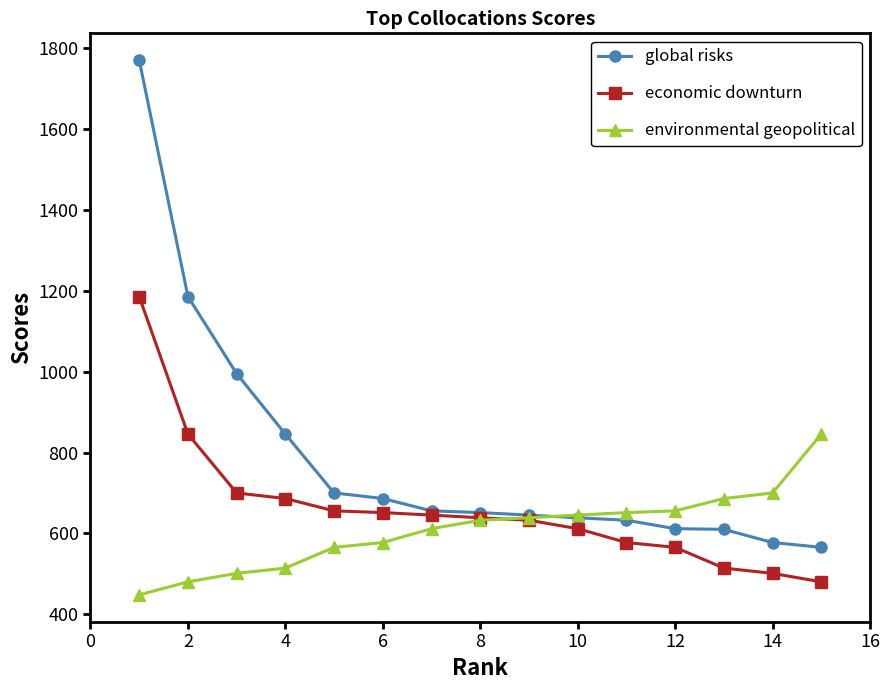

Which series has the largest total across all categories?

global risks